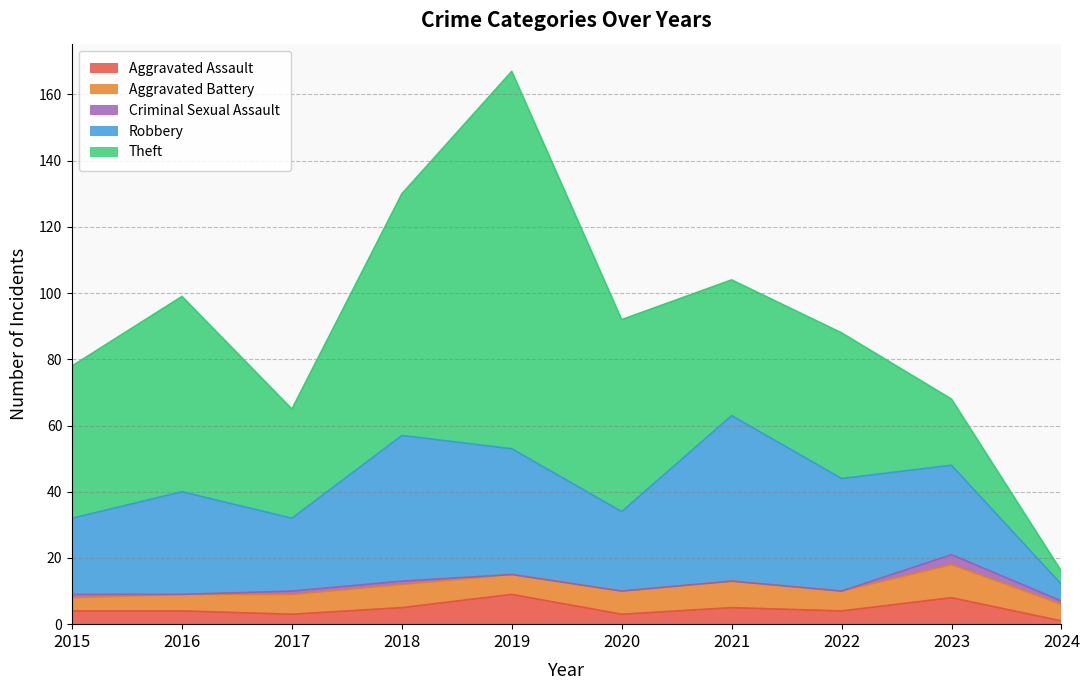

True or false: Theft has more than 2 points higher than both neighbors.

True